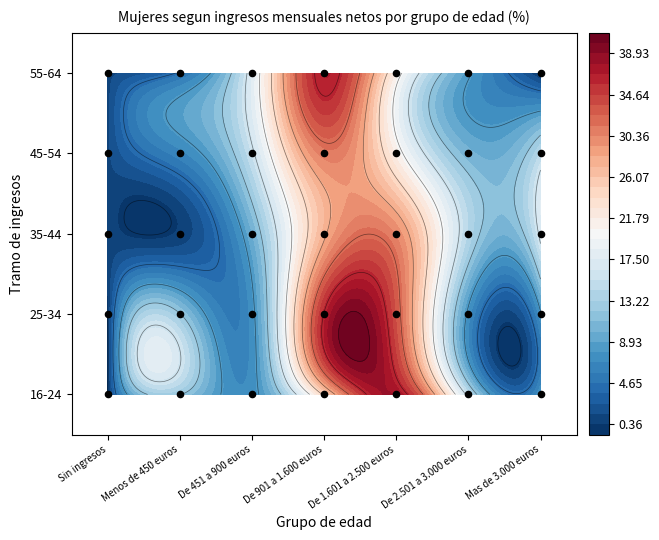

Reading left to right, what are all the values shown in this chart?

16-24: 0.0	12.1	7.4	24.6	37.6	15.0	8.1
25-34: 0.0	12.1	7.4	36.1	33.3	7.5	7.7
35-44: 1.0	0.6	9.9	27.6	30.1	14.0	16.8
45-54: 1.1	6.4	15.5	30.9	21.4	10.4	14.4
55-64: 1.1	4.3	17.5	36.8	21.4	8.4	0.0